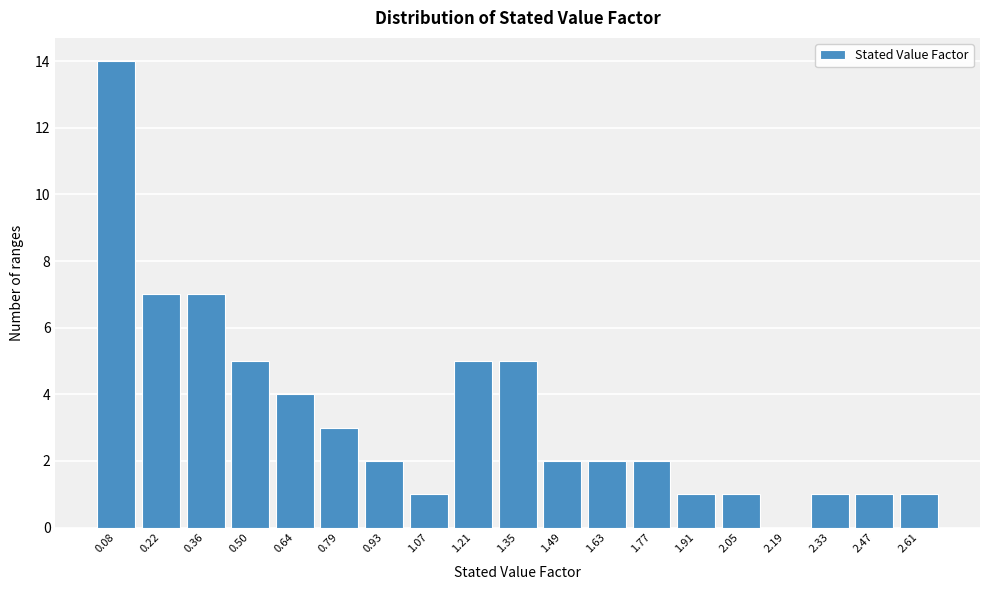

Reading left to right, transcribe this chart: for each bar, give the range it covers on the x-axis and its height. Neither the bar edges nor the heights are printed on the chart, so give them approximately, as read against the axes.

0.02 to 0.16: 14
0.16 to 0.30: 7
0.30 to 0.44: 7
0.44 to 0.58: 5
0.58 to 0.72: 4
0.72 to 0.86: 3
0.86 to 1.00: 2
1.00 to 1.14: 1
1.14 to 1.28: 5
1.28 to 1.42: 5
1.42 to 1.56: 2
1.56 to 1.70: 2
1.70 to 1.84: 2
1.84 to 1.98: 1
1.98 to 2.12: 1
2.12 to 2.26: 0
2.26 to 2.40: 1
2.40 to 2.54: 1
2.54 to 2.68: 1